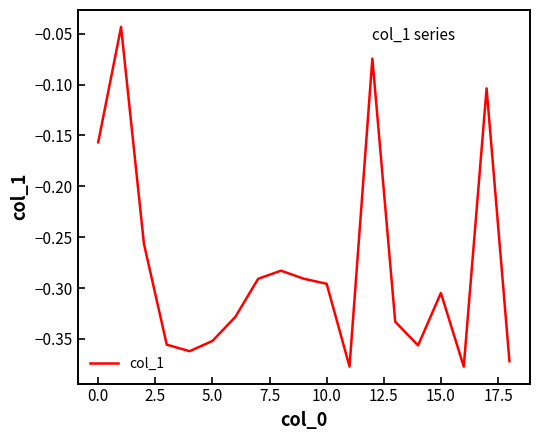

What is the difference between the maximum and minimum values?

0.3